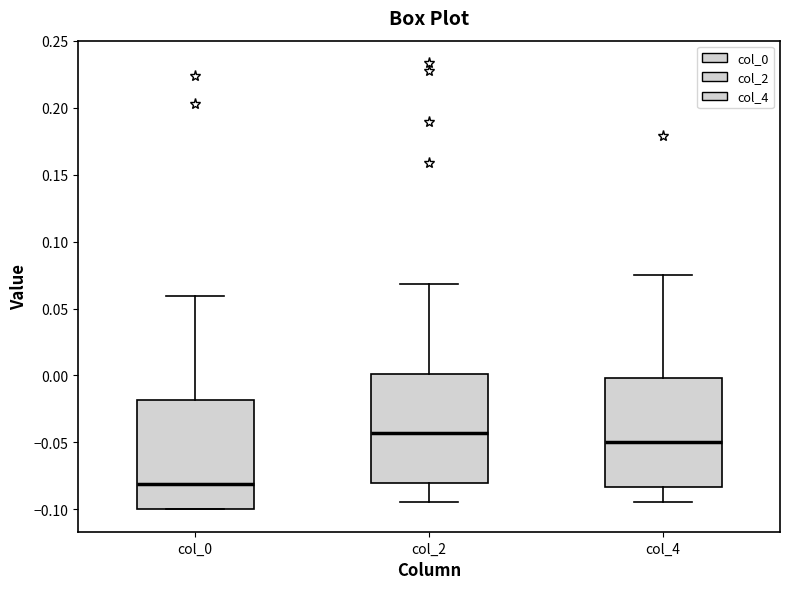

Reading left to right, transcribe this box plot: for each box, give where its median line is, the range the box spans, and where its two whiskers end, as read against the y-axis. The values are not printed on the chart, so give them approximately, as read against the axis.

col_0: median -0.080, box -0.100 to -0.020, whiskers -0.100 to 0.060
col_2: median -0.045, box -0.080 to 0.000, whiskers -0.095 to 0.070
col_4: median -0.050, box -0.085 to 0.000, whiskers -0.095 to 0.075